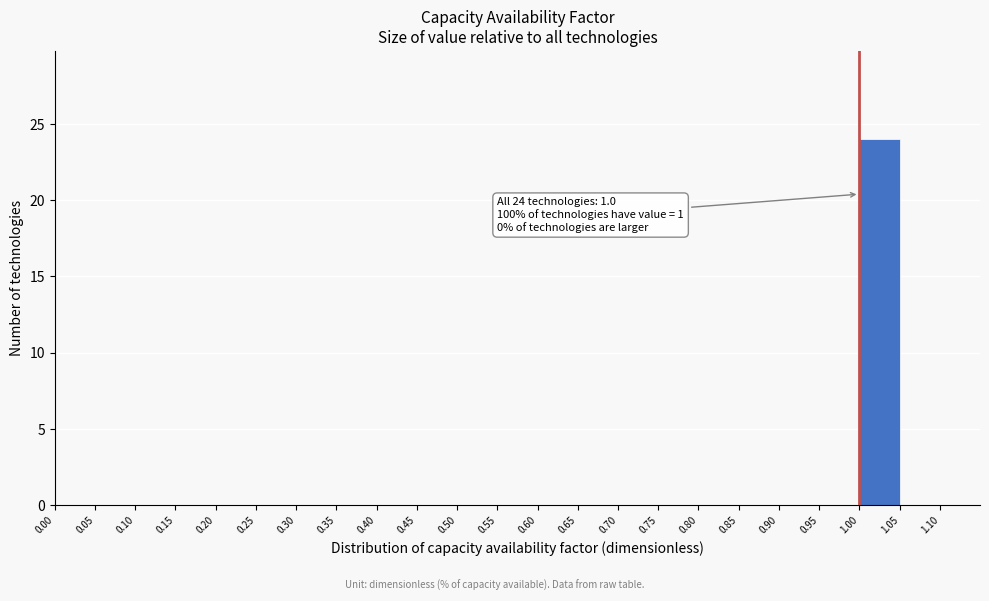

Which range on the x-axis has the tallest bar?

1.00 to 1.05